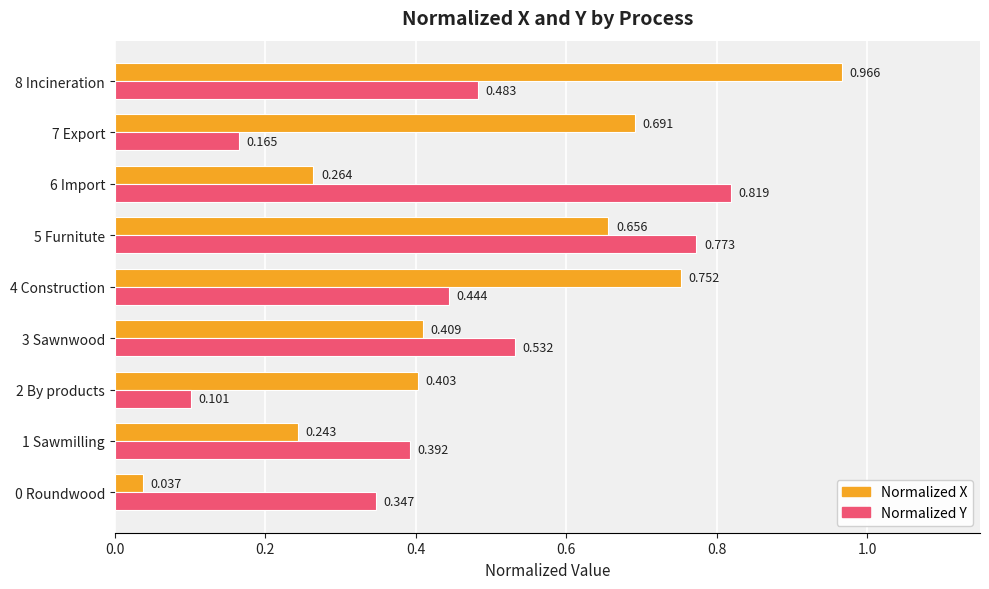

At 8 Incineration, list the series in order from smallest to largest.

Normalized Y, Normalized X